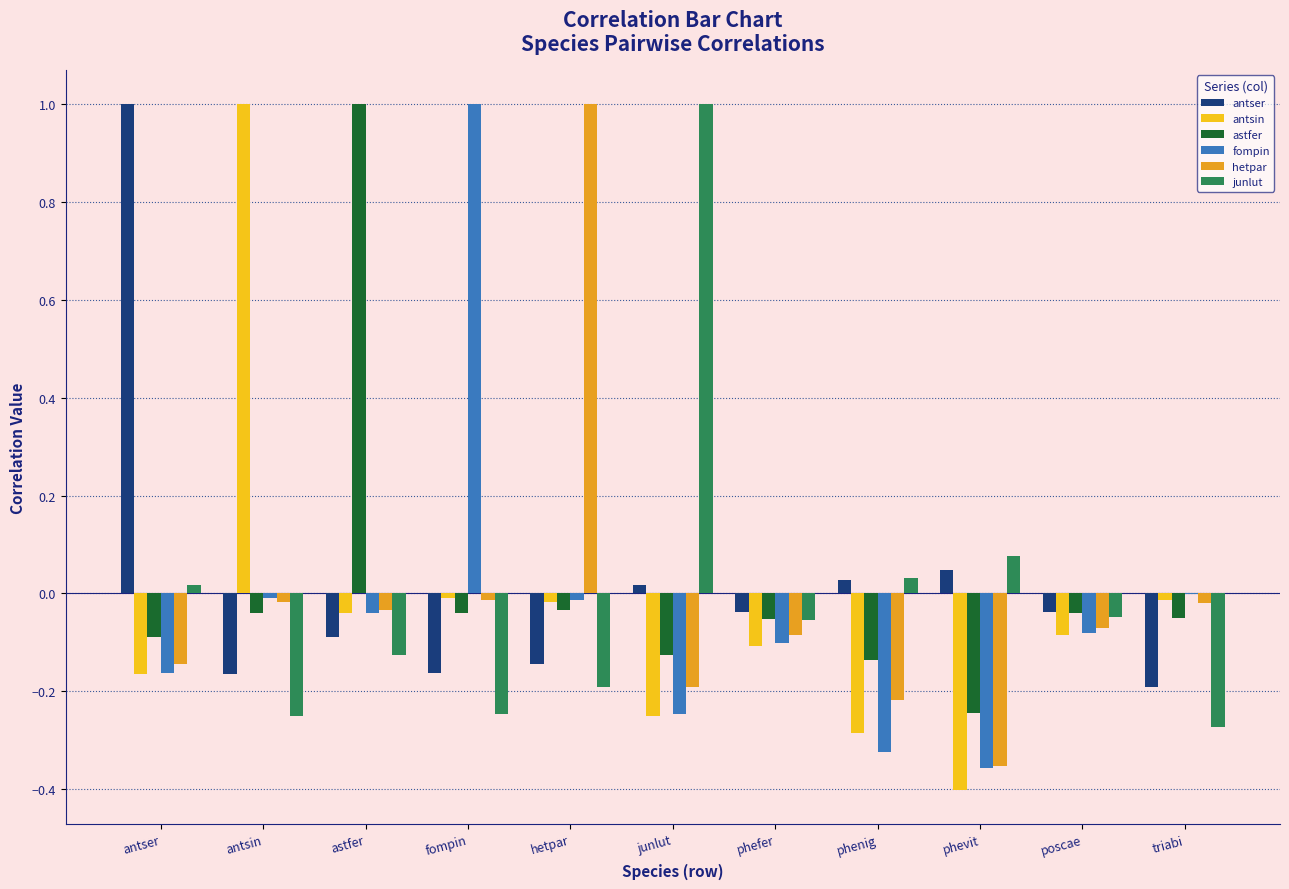

True or false: antser has a value of 0.0 at phevit.

True